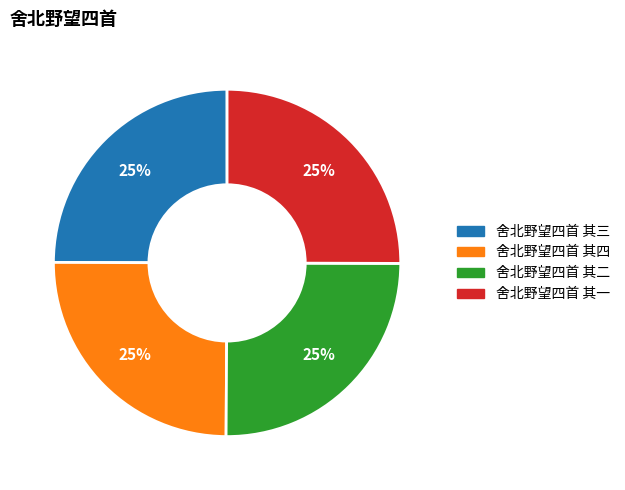

Is there any slice that represents more than half of the pie?

No